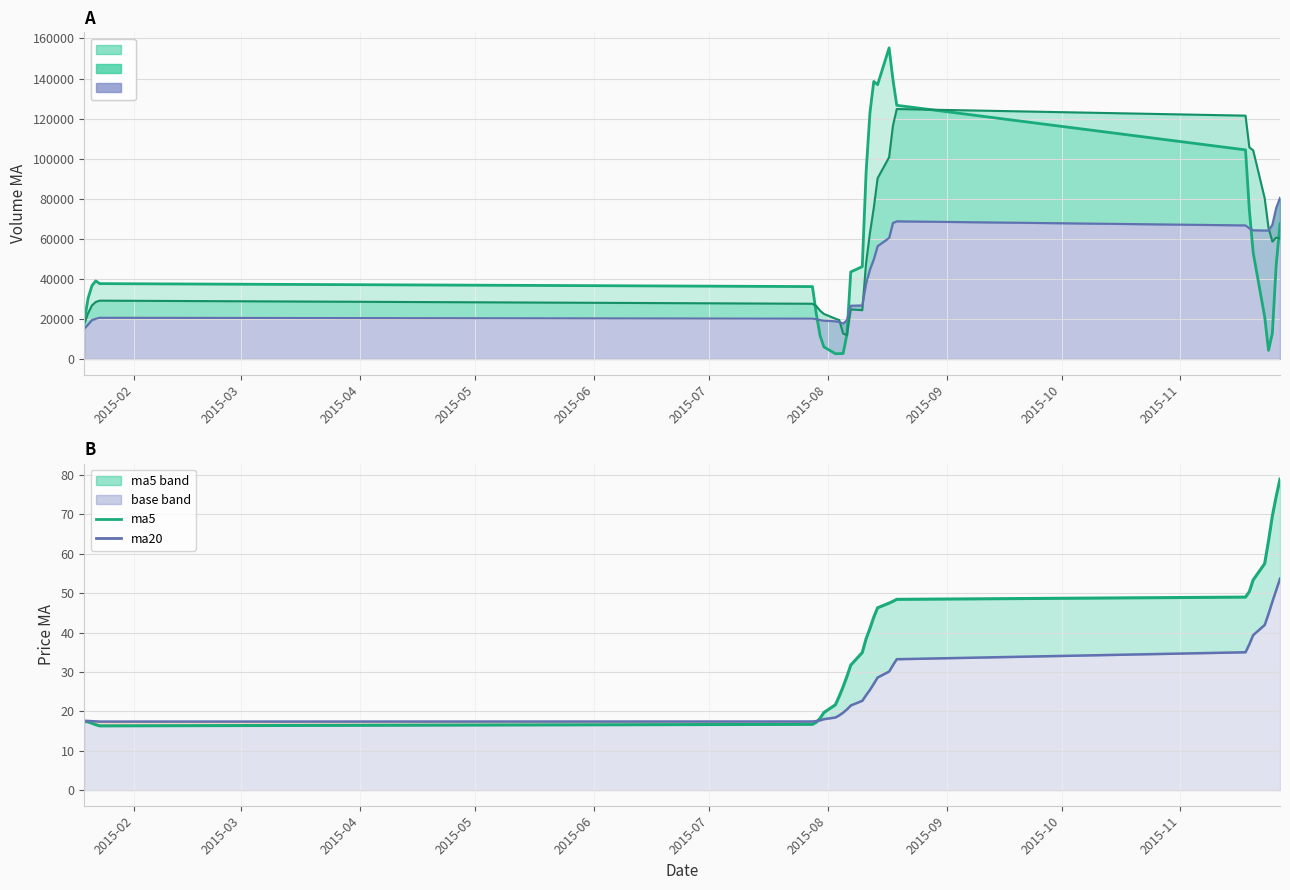

How many interior local valleys does the v_ma10 line series have?

3